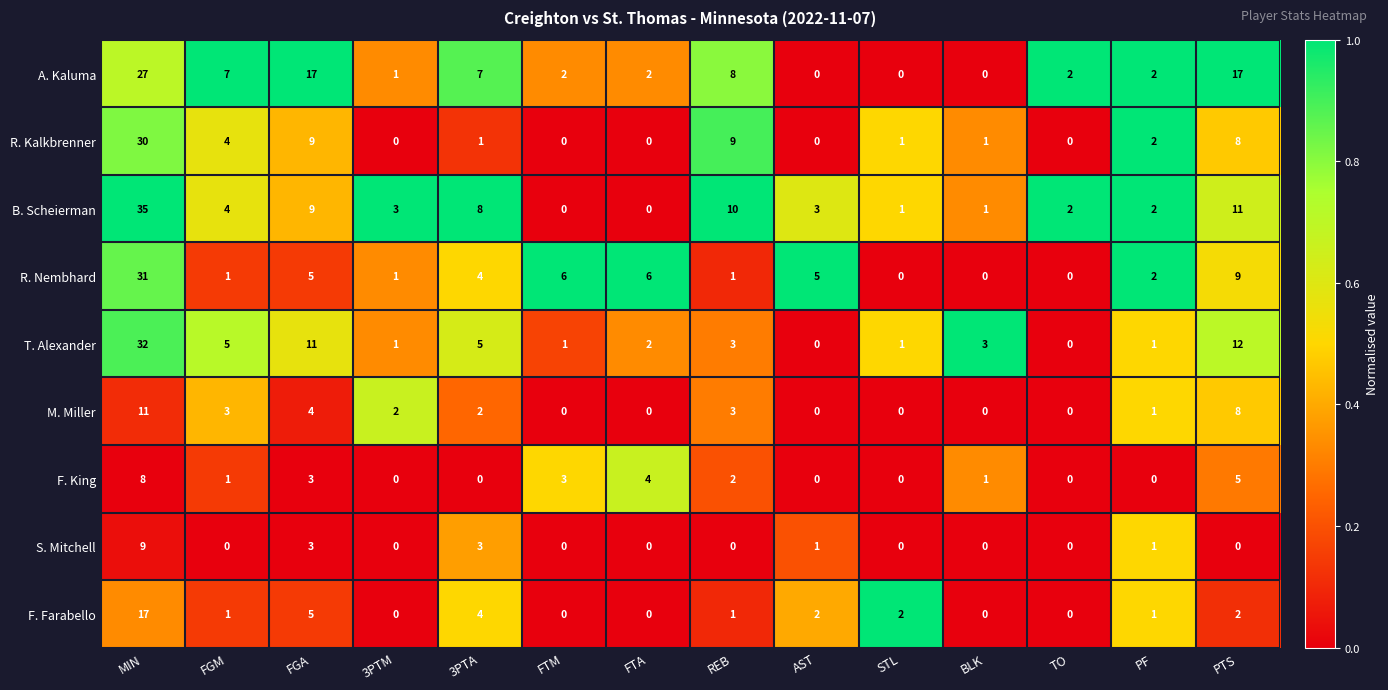

What is the difference between the highest and lowest values at PTS?

17